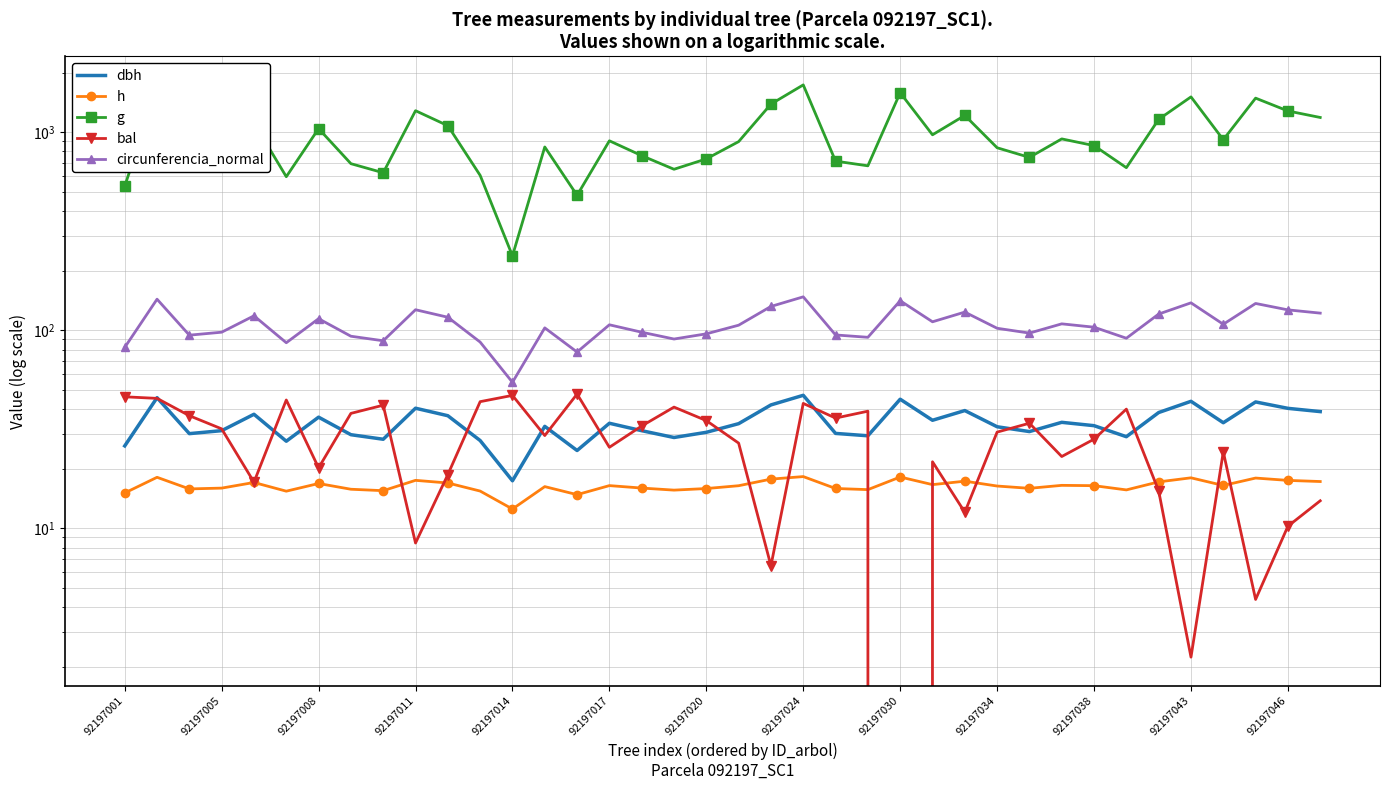

What is the sum of all circunferencia_normal values?

4078.6